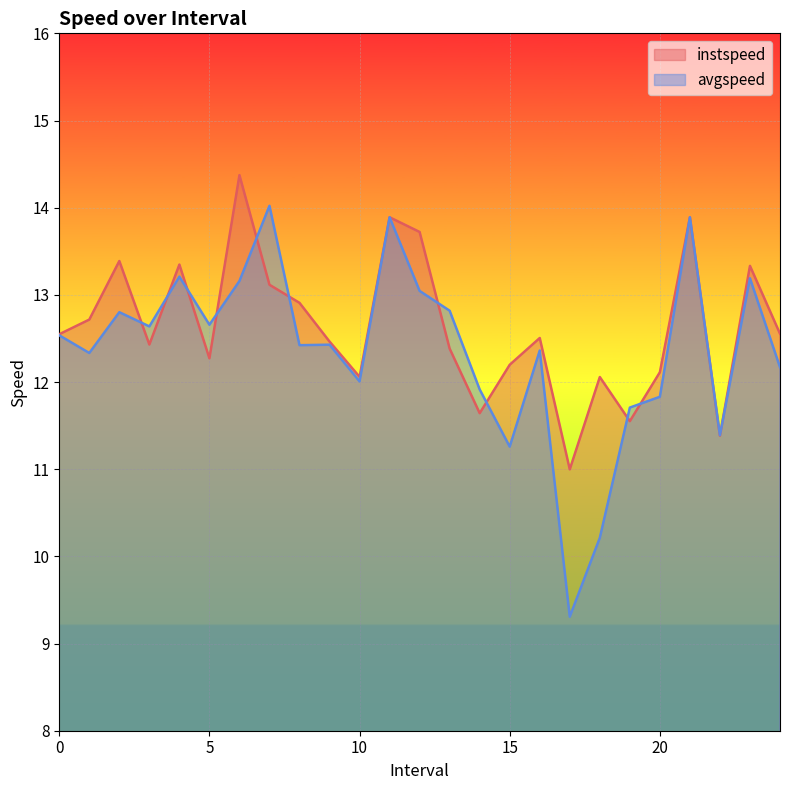

Rank the categories by instspeed value from highest to lowest.

6.0, 11.0, 21.0, 12.0, 2.0, 4.0, 23.0, 7.0, 8.0, 1.0, 24.0, 0.0, 16.0, 9.0, 3.0, 13.0, 5.0, 15.0, 20.0, 10.0, 18.0, 14.0, 19.0, 22.0, 17.0